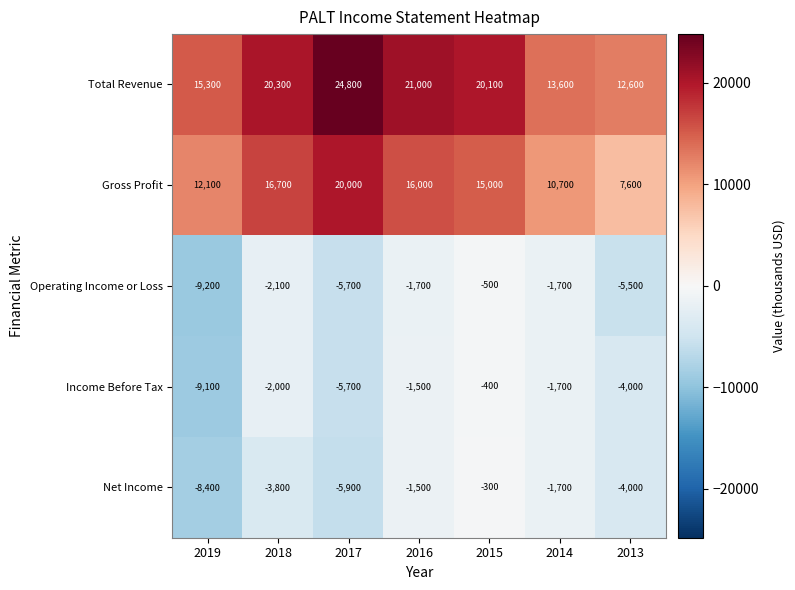

Which series has the largest total across all categories?

Total Revenue